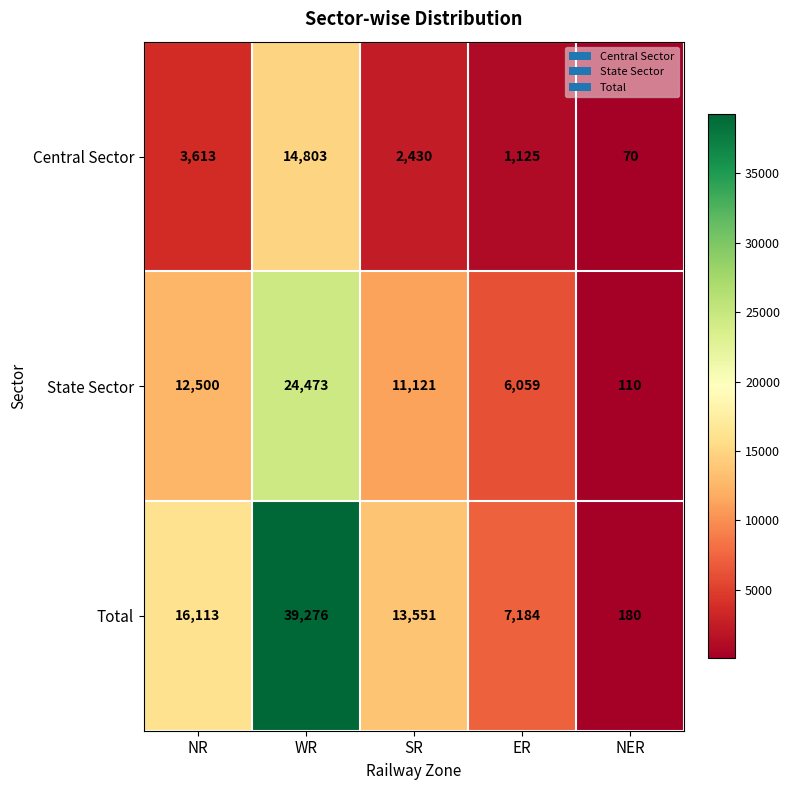

How many categories are shown in the chart?

5